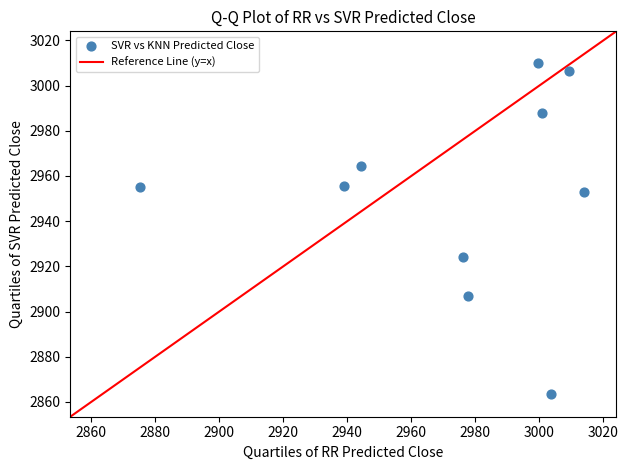

What Y value in the scatter plot is closest to 2936?

2924.3